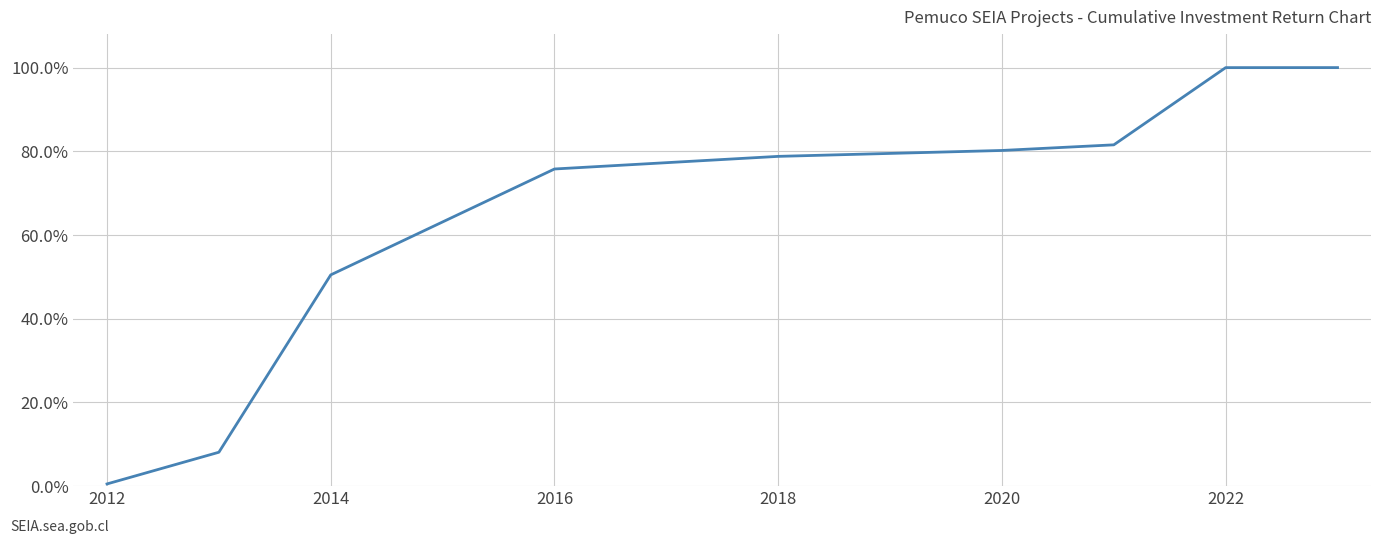

What is the greatest value displayed?

100.0